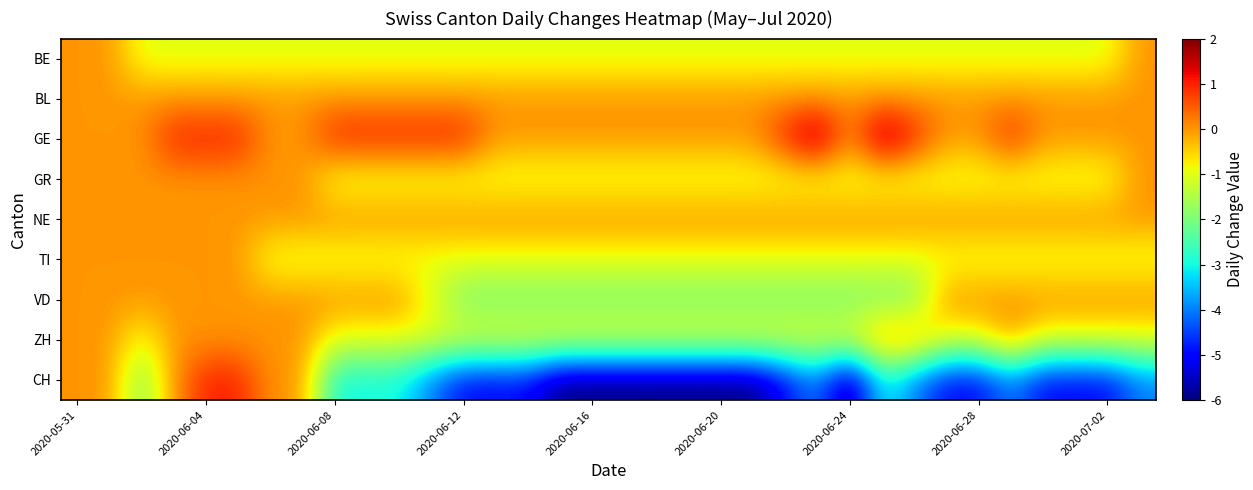

Reading left to right, extract all data points from this chart.

BE: 0	0	-1	-1	-1	-1	-1	-1	-1	-1	-1	-1	-1	-1	-1	-1	-1	-1	-1	-1	-1	-1	-1	-1	-1	-1	-1	-1	-1	-1	-1	-1	-1	0
BL: 0	0	0	0	0	0	0	0	0	0	0	0	0	0	0	0	0	0	0	0	0	0	0	0	0	0	0	0	0	0	0	0	0	0
GE: 0	0	0	1	1	1	0	0	1	1	1	1	1	0	0	0	0	0	0	0	0	0	1	2	0	2	1	0	0	1	0	0	0	0
GR: 0	0	0	0	0	0	0	0	-1	-1	-1	-1	-1	-1	-1	-1	-1	-1	-1	-1	-1	-1	-1	-1	-1	-1	-1	-1	-1	-1	-1	-1	-1	0
NE: 0	0	0	0	0	0	0	0	0	0	0	0	0	0	0	0	0	0	0	0	0	0	0	0	0	0	0	0	0	0	0	0	0	0
TI: 0	0	0	0	0	0	-1	-1	-1	-1	-1	-1	-1	-1	-1	-1	-1	-1	-1	-1	-1	-1	-1	-1	-1	-1	-1	-1	-1	-1	-1	-1	-1	-1
VD: 0	0	0	0	0	0	0	0	0	0	0	-1	-2	-2	-2	-2	-2	-2	-2	-2	-2	-2	-2	-2	-2	-2	-2	0	0	0	0	0	0	0
ZH: 0	0	-1	0	0	0	0	0	-1	-1	-1	-1	-1	-1	-1	-1	-1	-1	-1	-1	-1	-1	-1	-1	-1	0	0	-1	-1	0	-1	-1	-1	-1
CH: 0	0	-2	0	1	1	0	0	-3	-3	-3	-4	-5	-5	-5	-6	-6	-6	-6	-6	-6	-6	-5	-4	-6	-3	-4	-5	-5	-4	-5	-5	-5	-4